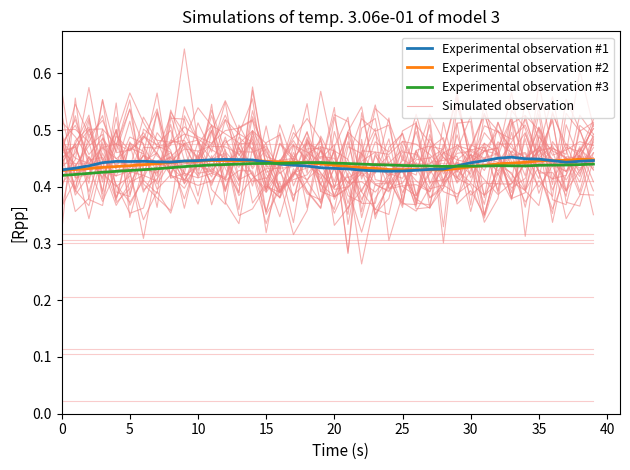

What is the sum of the Experimental observation #3 values at 29 and 0?

0.9